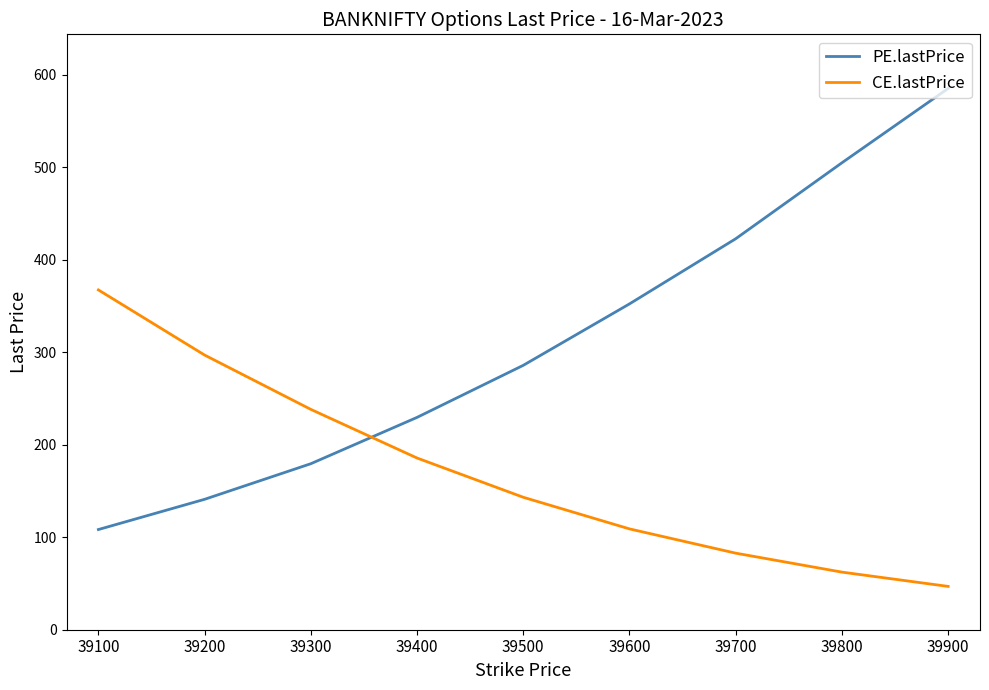

Rank the categories by PE.lastPrice value from lowest to highest.

39100, 39200, 39300, 39400, 39500, 39600, 39700, 39800, 39900